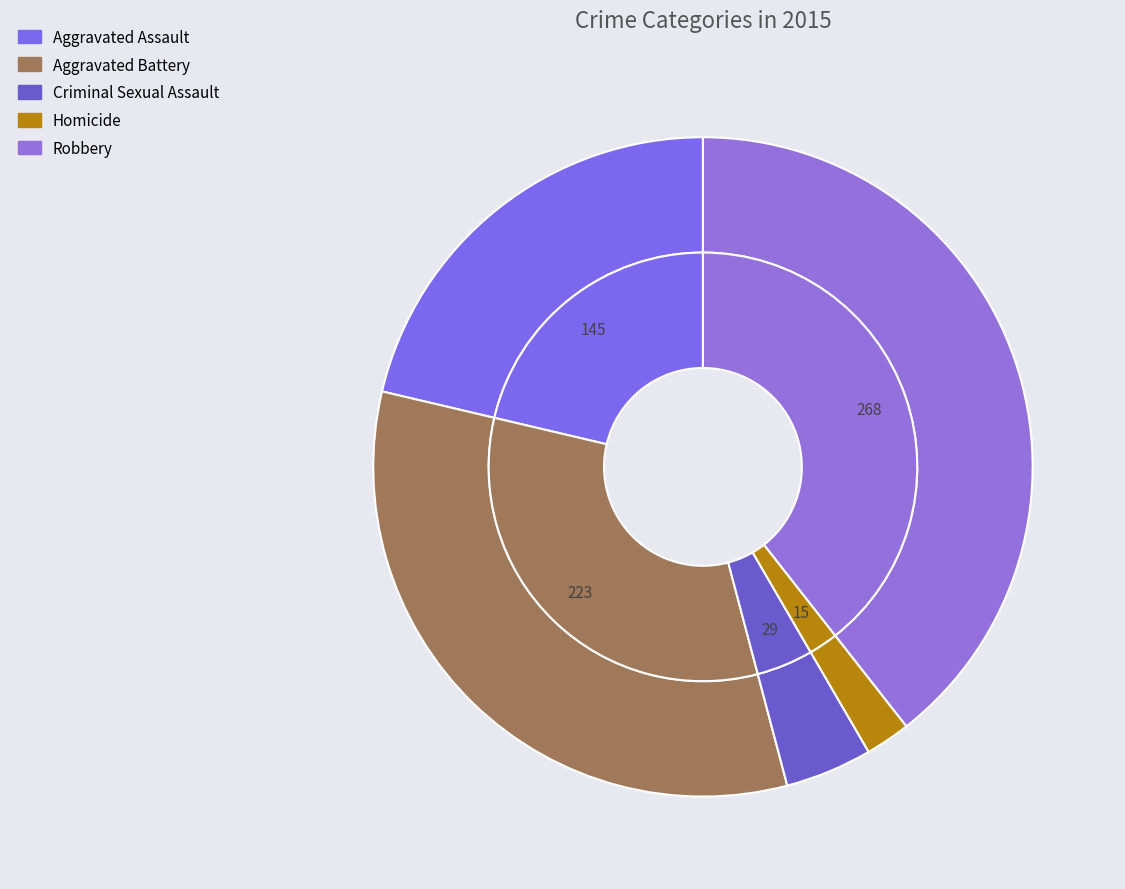

Approximately how many times larger is the value at Criminal Sexual Assault compared to Aggravated Assault?

0.2